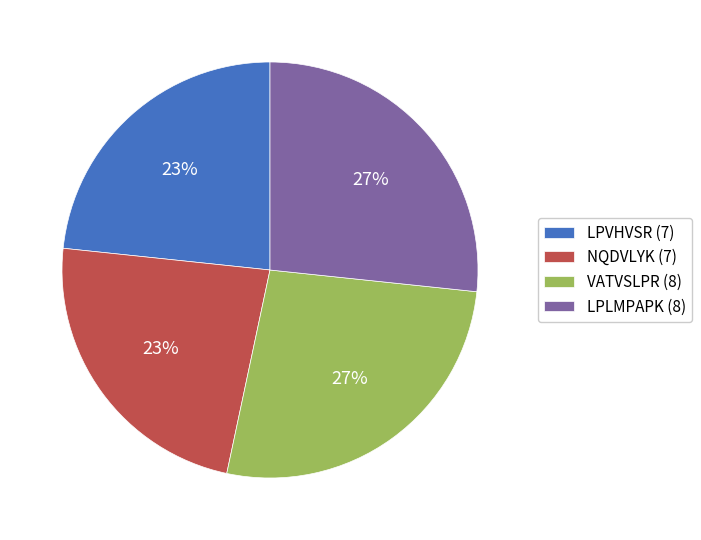

Combined, do LPVHVSR and NQDVLYK account for over 50%?

No